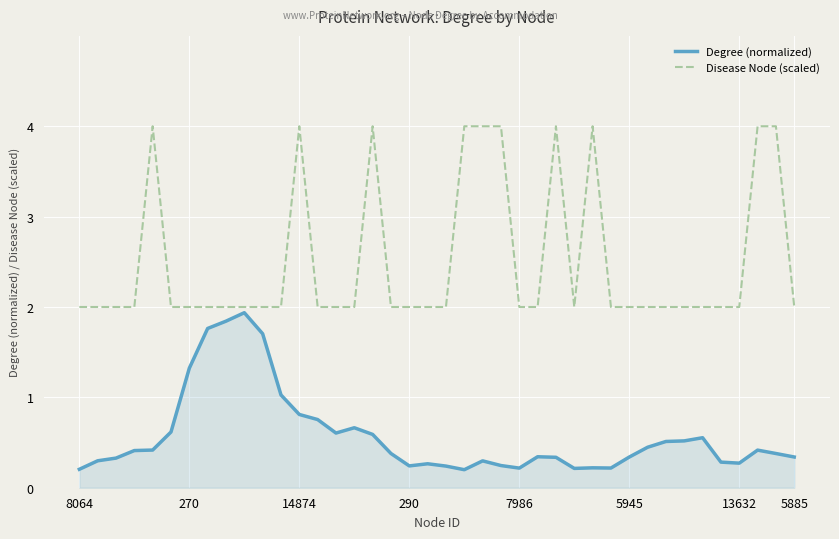

How many lines are shown in the chart?

2